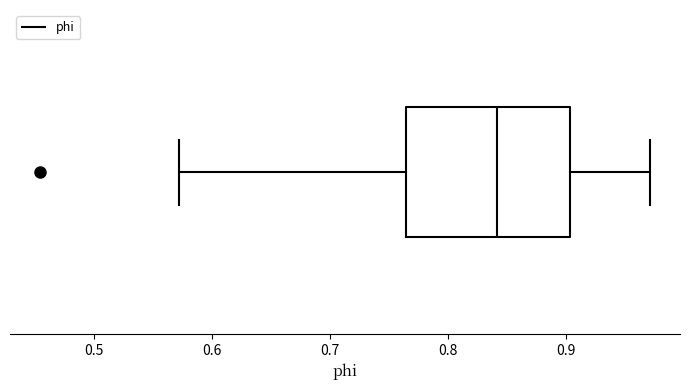

Read this box plot against the x-axis: the position of the median line, the range covered by the box, and the ends of both whiskers. The values are not printed on the chart, so give them approximately, as read against the axis.

median 0.84, box 0.76 to 0.90, whiskers 0.57 to 0.97